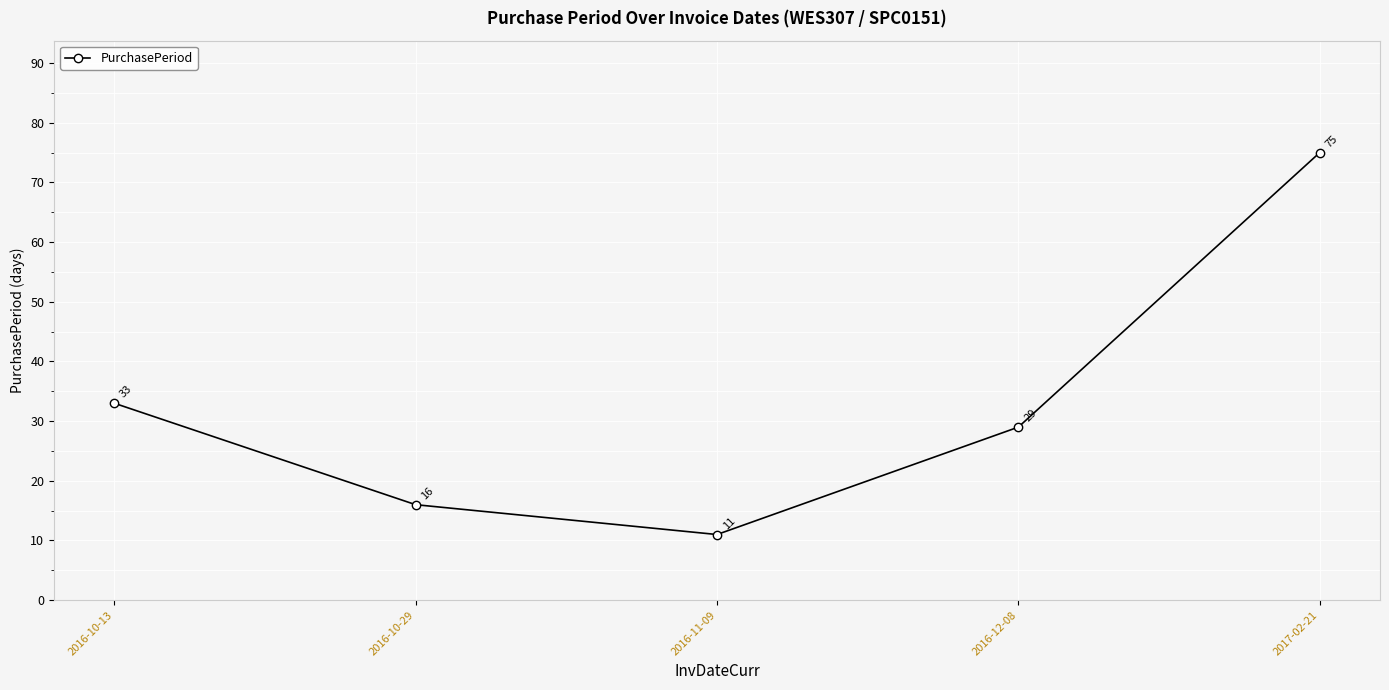

What is the difference between the second highest and second lowest values?

17